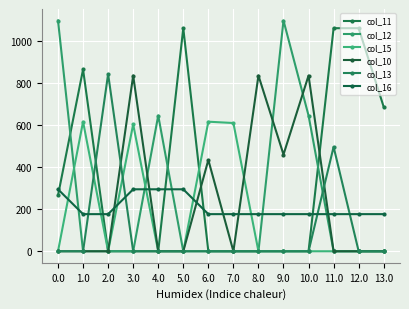

Between which two adjacent categories do col_15 and col_13 first intersect?

1.0 and 2.0